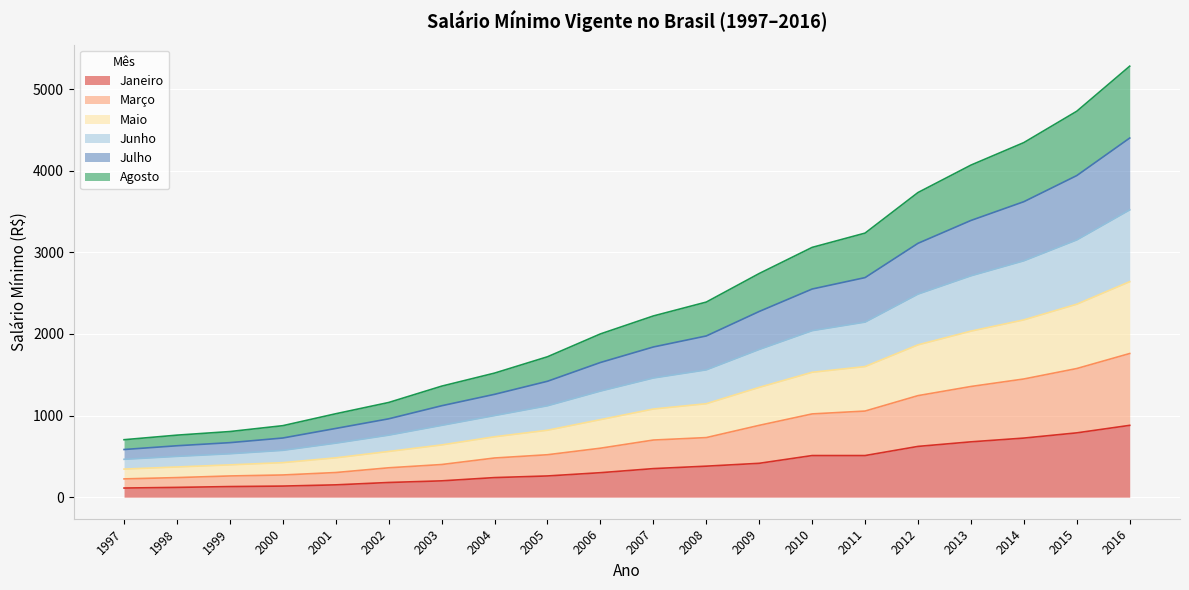

Does the chart display data point markers on the line(s)?

No